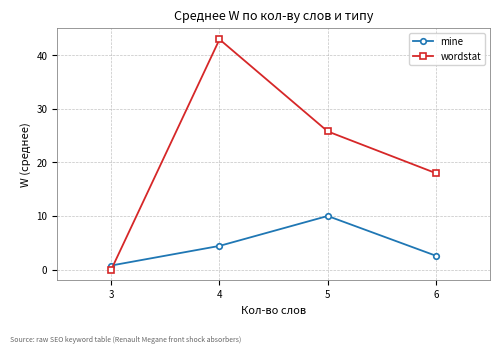

What is the value of the mine point at the 2nd from the left?

4.4